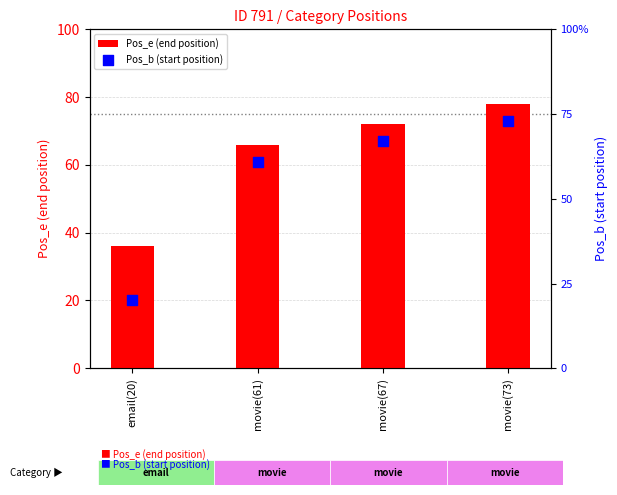

Which series has the largest total across all categories?

Pos_e (end position)